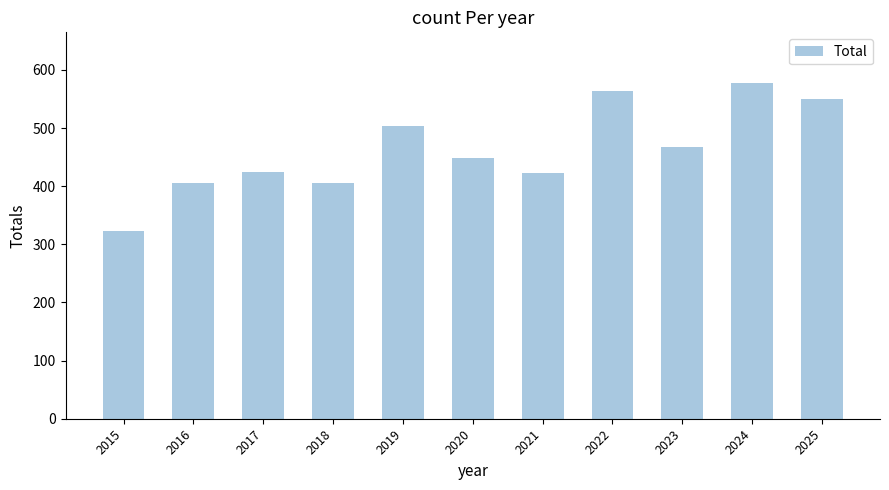

How many bars are there in total?

11